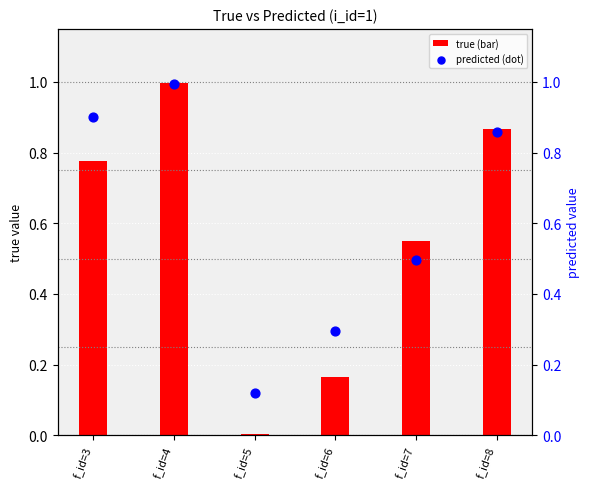

Which series has the largest total across all categories?

predicted